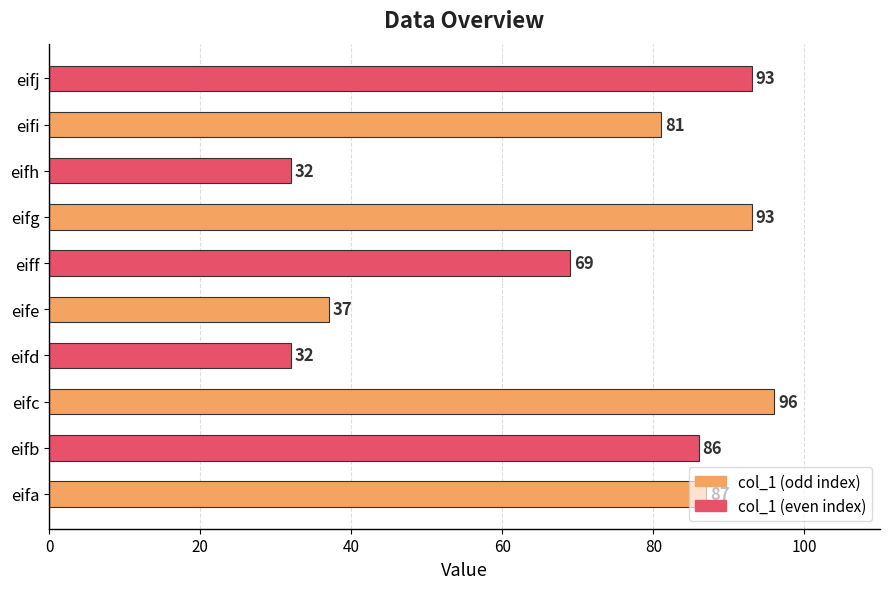

Approximately how many times larger is the value at eiff compared to eifd?

2.2